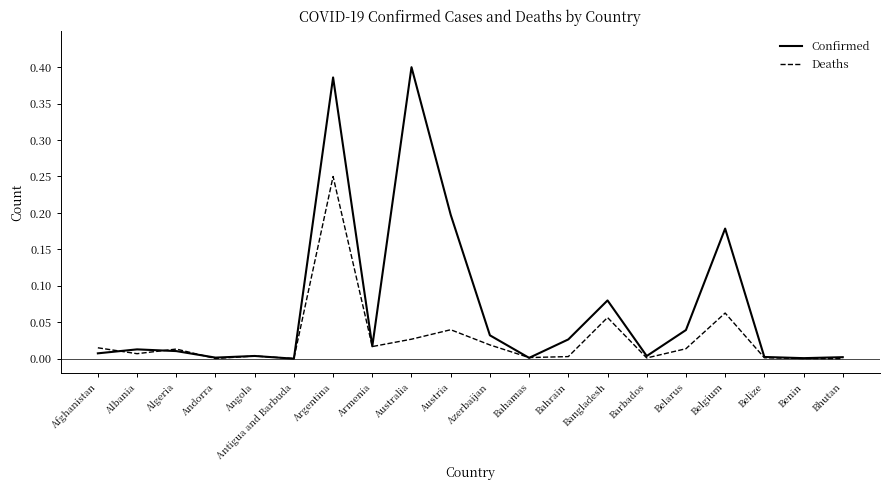

True or false: Confirmed and Deaths intersect in this chart.

True